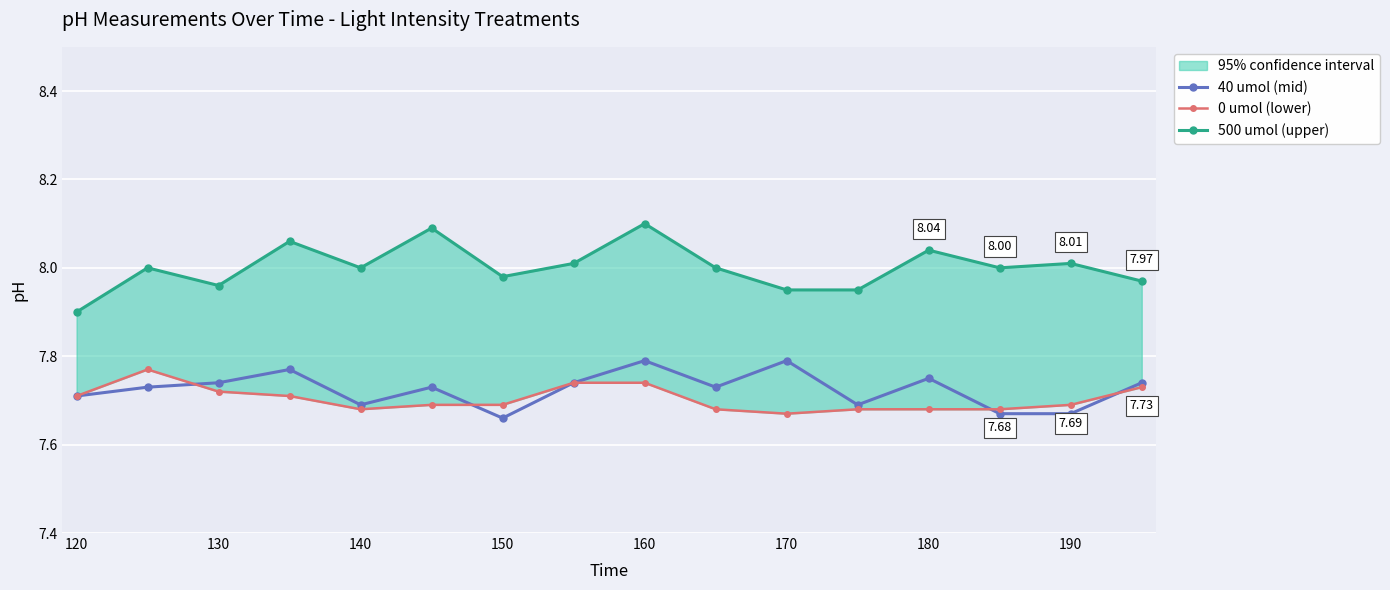

True or false: 500 umol (upper) and 0 umol (lower) cross at least once.

False